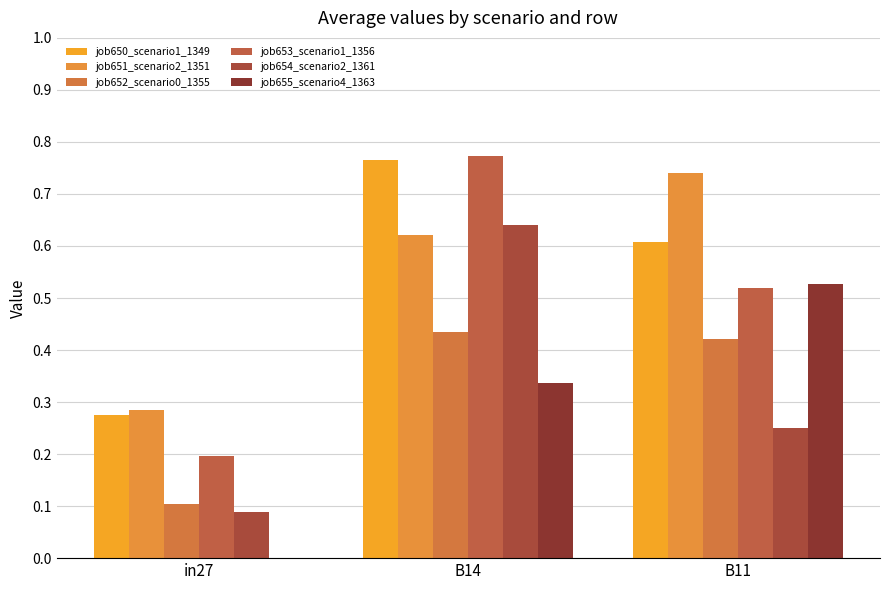

True or false: job654_scenario2_1361 has a value of 1.0 at B14.

False